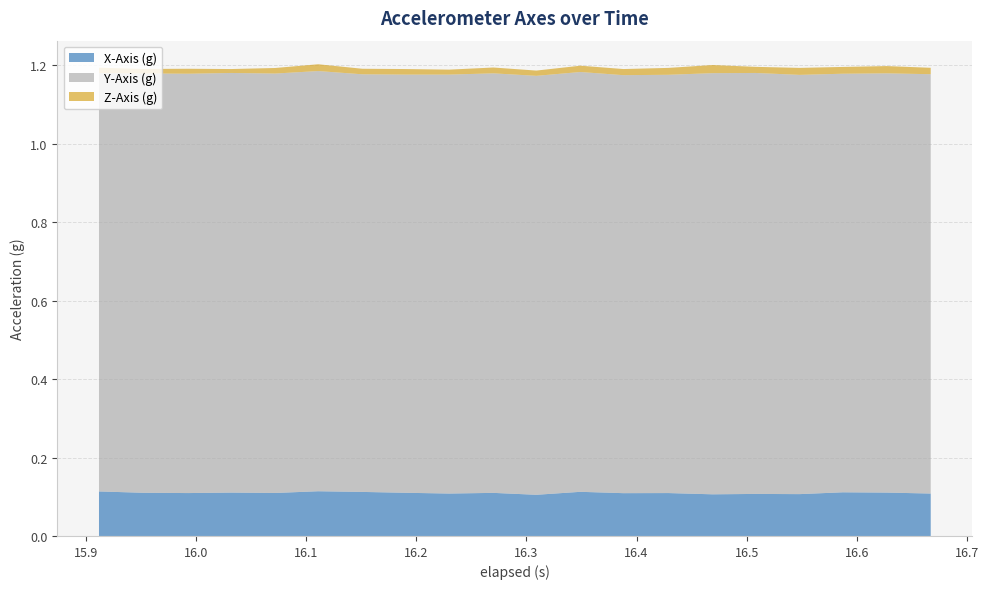

What are all the series names shown in the legend?

X-Axis (g), Y-Axis (g), Z-Axis (g)